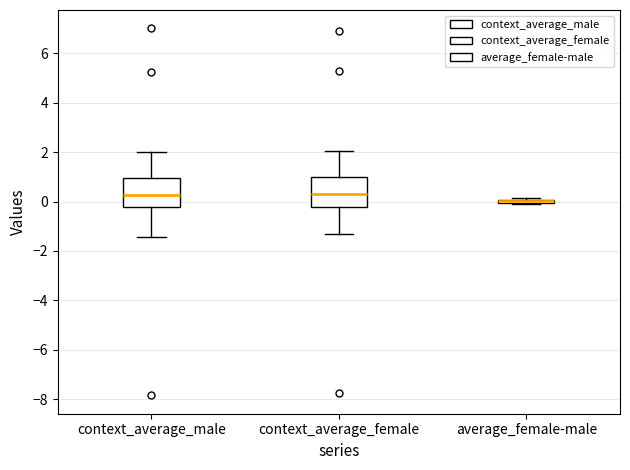

Reading left to right, read every box against the y-axis: the position of its median line, the range the box covers, and the ends of its whiskers. The values are not printed on the chart, so give them approximately, as read against the axis.

context_average_male: median 0.2, box -0.2 to 1.0, whiskers -1.4 to 2.0
context_average_female: median 0.2, box -0.2 to 1.0, whiskers -1.4 to 2.0
average_female-male: box collapsed to a line at 0.0, whiskers -0.2 to 0.2